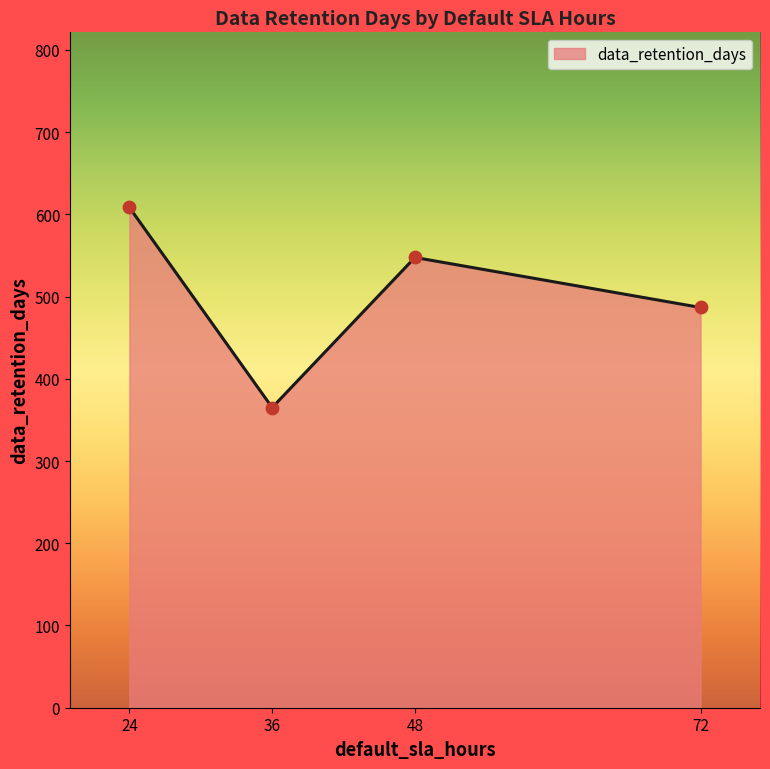

What is the ratio of the value at 24 to the value at 36?

1.7